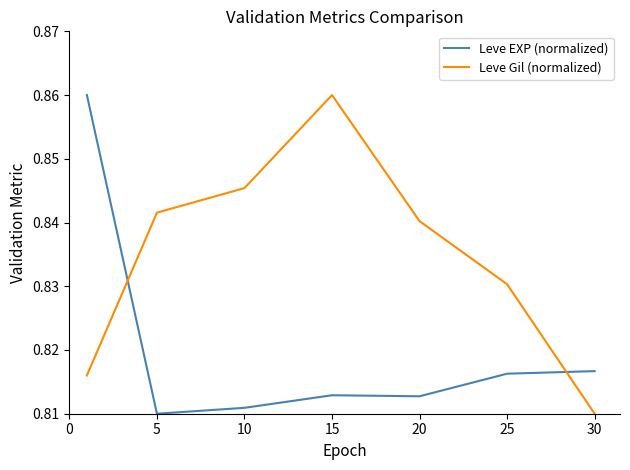

How many categories are shown in the chart?

7